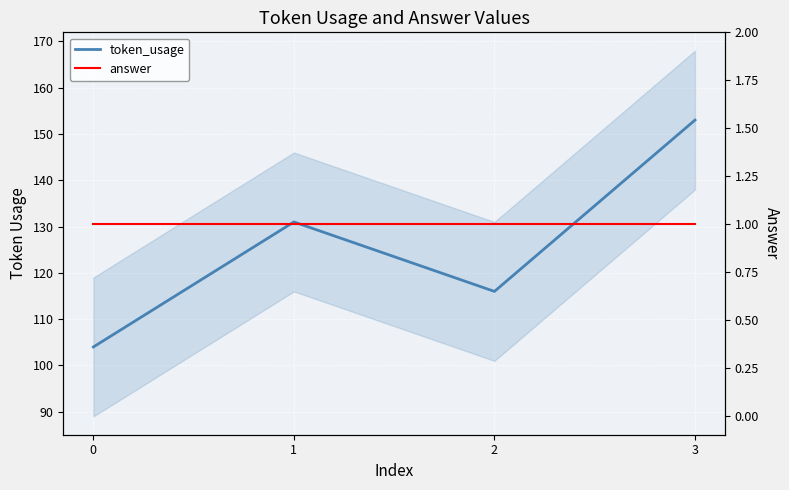

True or false: token_usage and answer intersect in this chart.

False